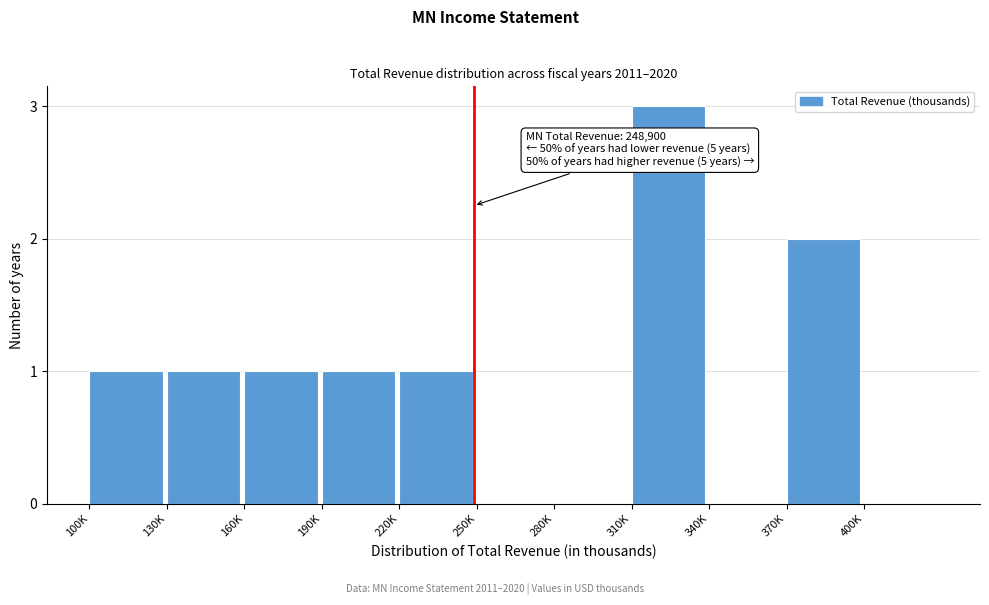

Reading right to left, transcribe all the data shown in this chart.

400K=0	370K=2	340K=0	310K=3	280K=0	250K=0	220K=1	190K=1	160K=1	130K=1	100K=1